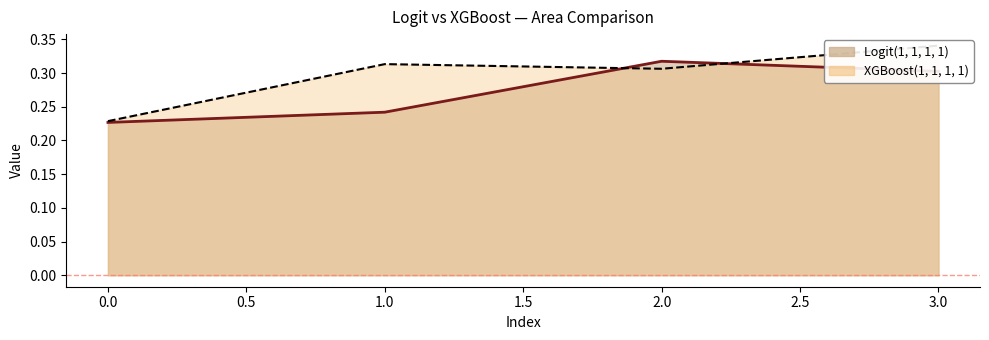

How many lines are shown in the chart?

2